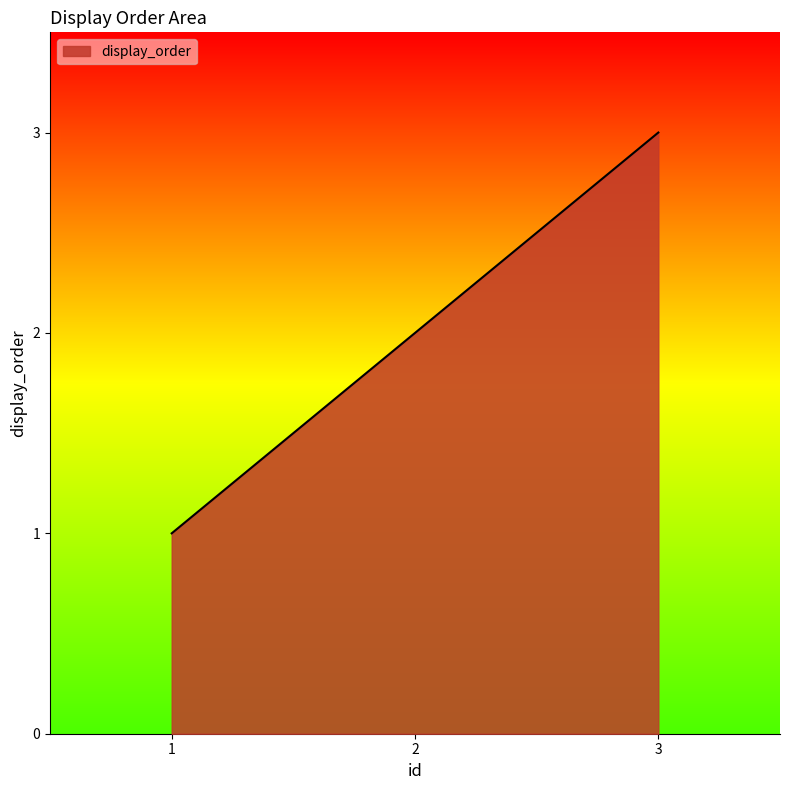

Rank the categories by value from lowest to highest.

1, 2, 3